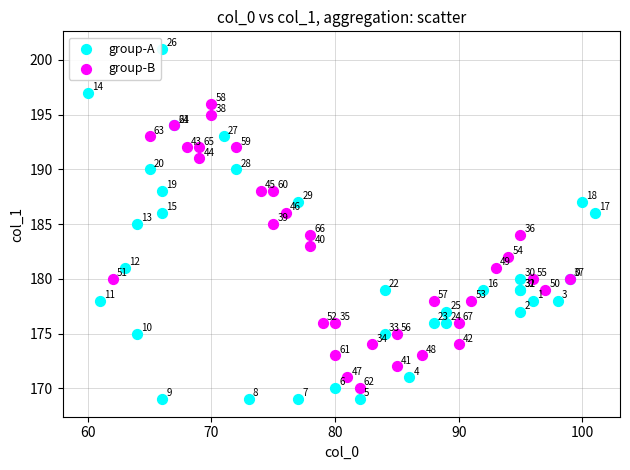

Which series has the widest spread of Y values?

group-A